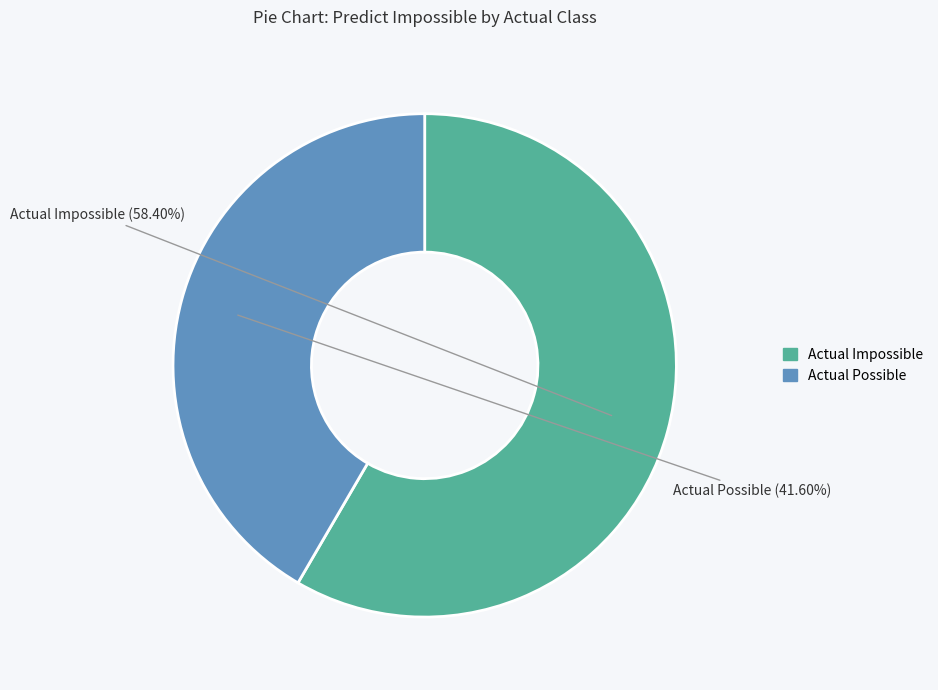

To the nearest percent, what portion does Actual Possible represent?

42%